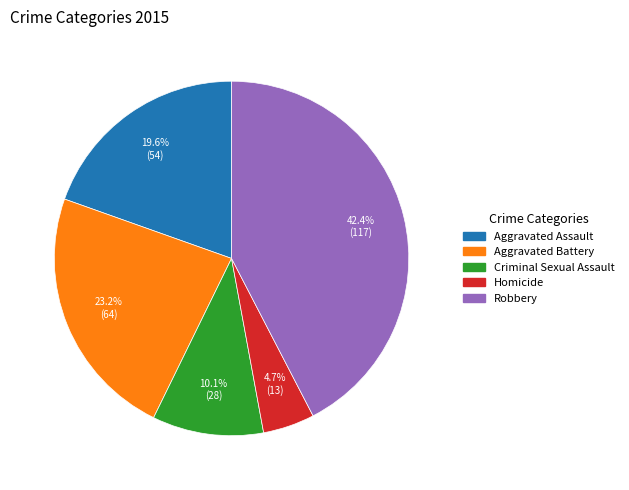

To the nearest percent, what portion does Aggravated Assault represent?

20%